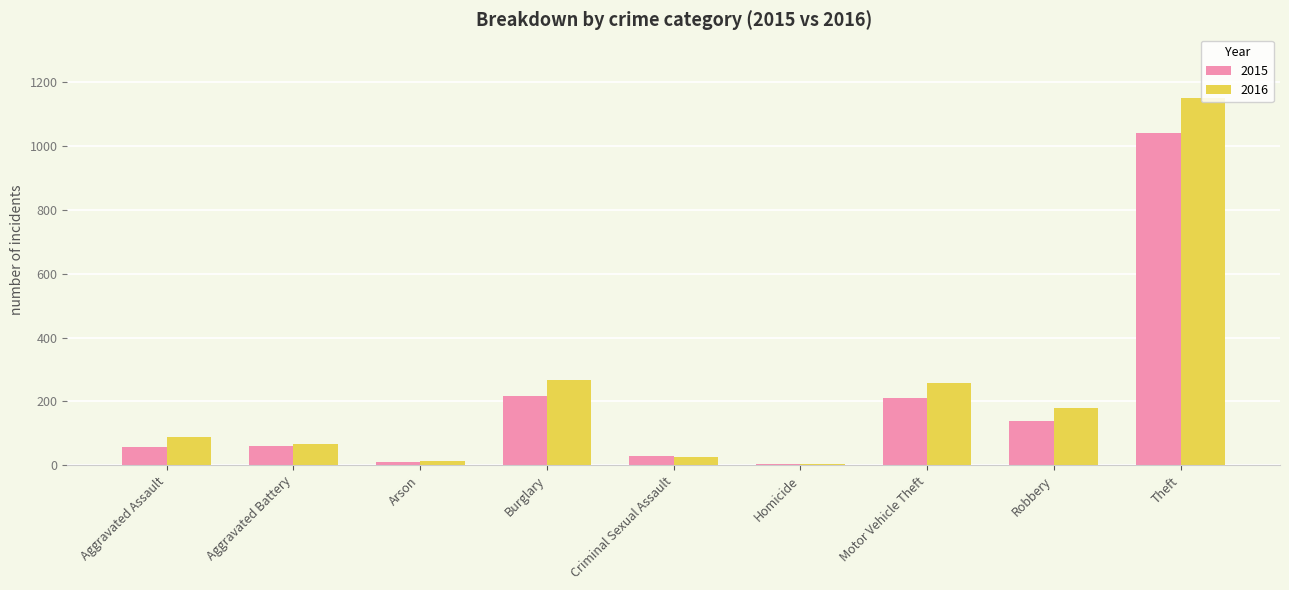

Which series changed the most between Aggravated Battery and Motor Vehicle Theft?

2016